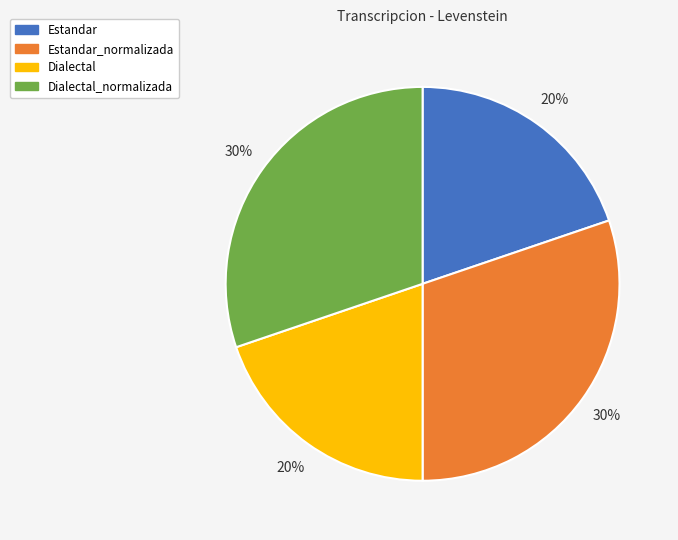

To the nearest percent, what is the average slice percentage?

25%